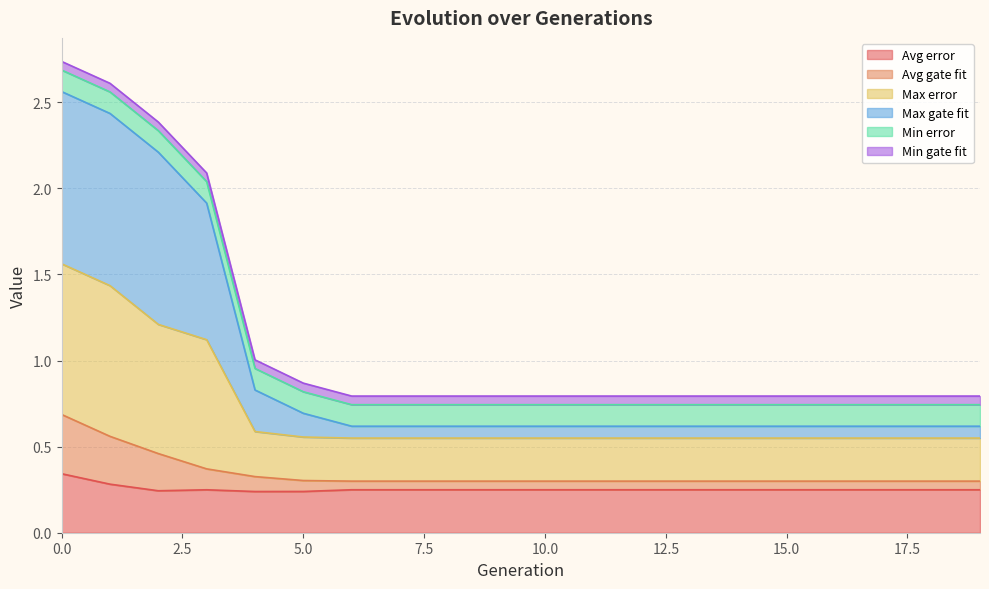

True or false: Max gate fit and Avg gate fit intersect in this chart.

False